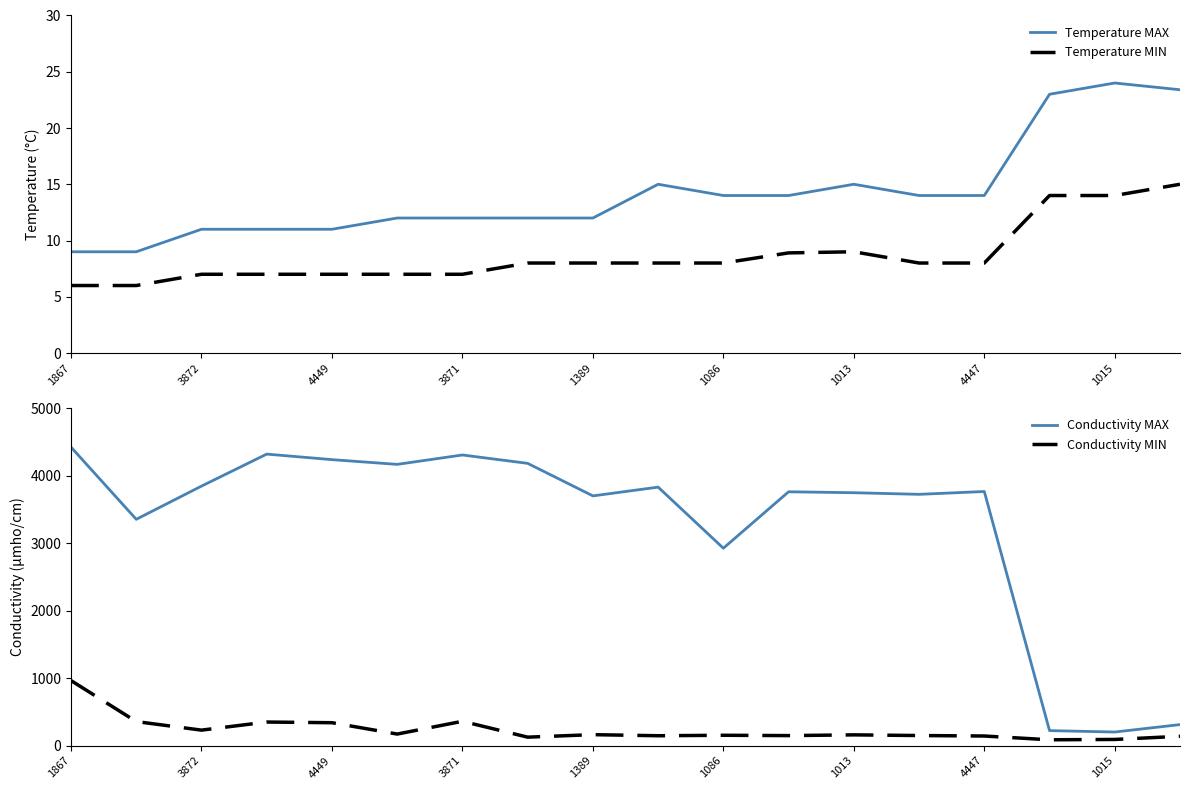

True or false: Conductivity MIN and Conductivity MAX cross at least once.

False